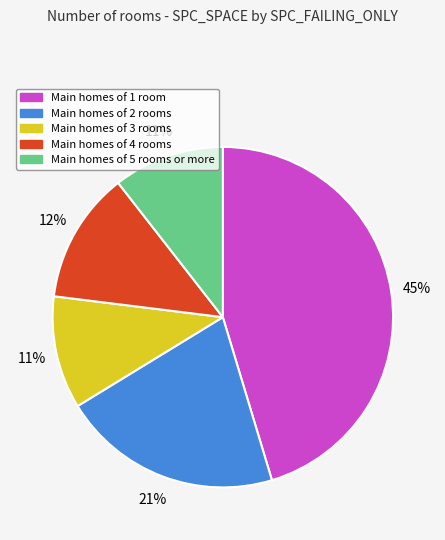

To the nearest percent, what is the average slice percentage?

20%